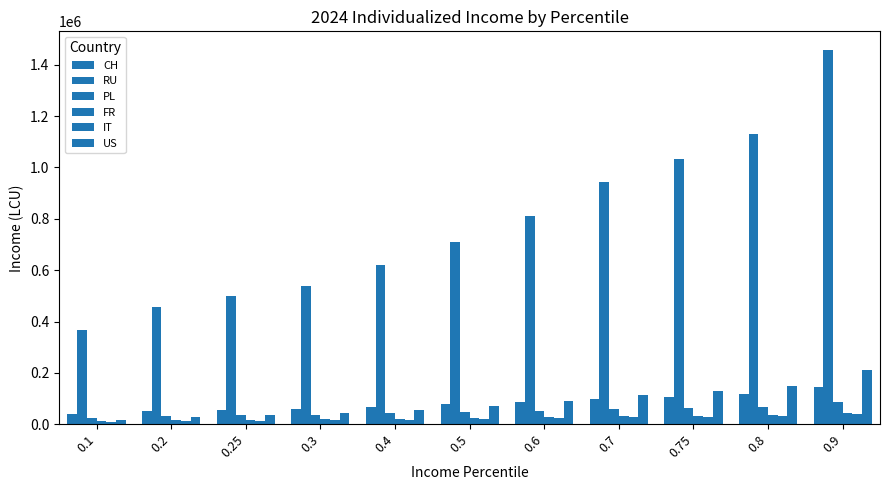

Rank the series by their maximum value, from lowest to highest.

IT, FR, PL, CH, US, RU